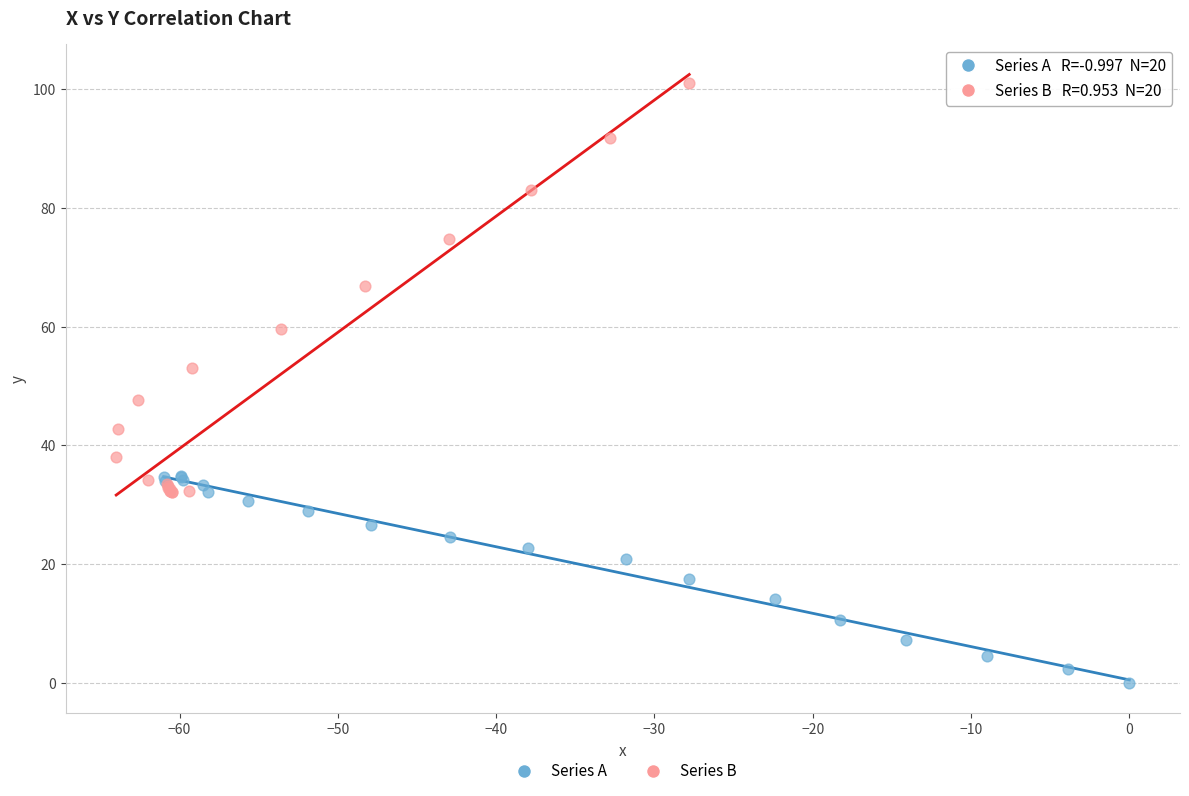

Which series has the widest spread of Y values?

Series B